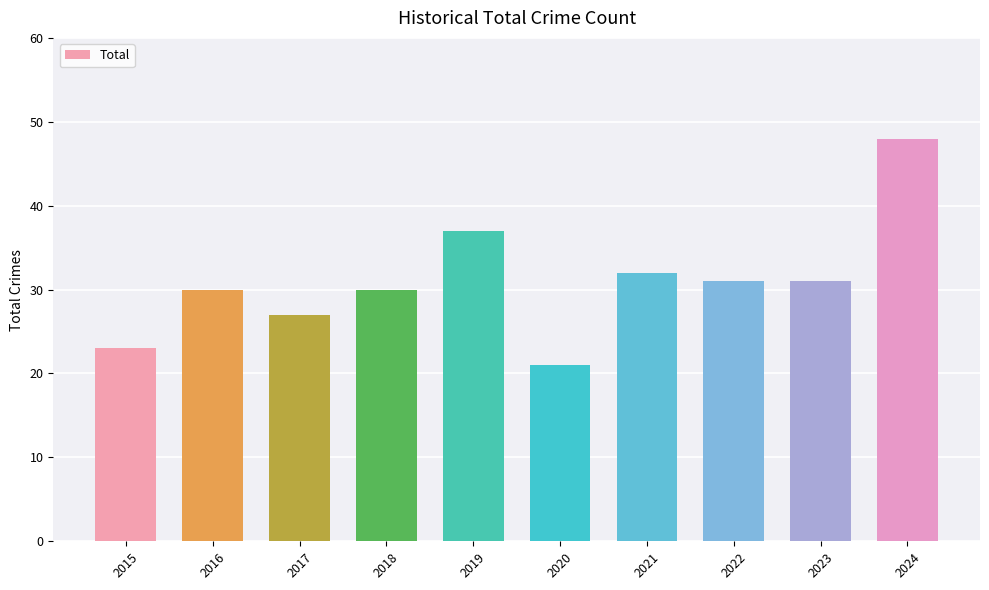

At which label is the value closest to 34?

2021